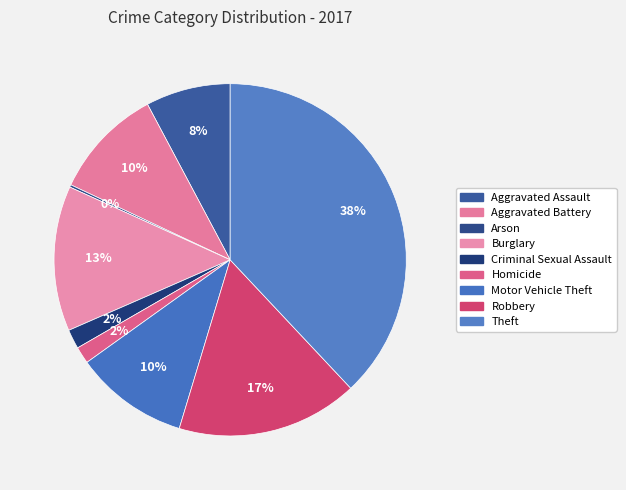

To the nearest percent, what is the difference between the largest and smallest slice percentages?

38%